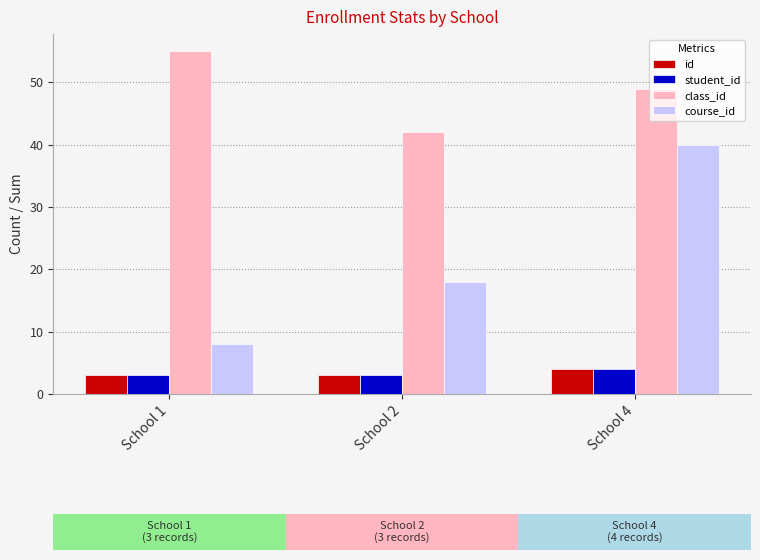

Which series has the largest total across all categories?

class_id